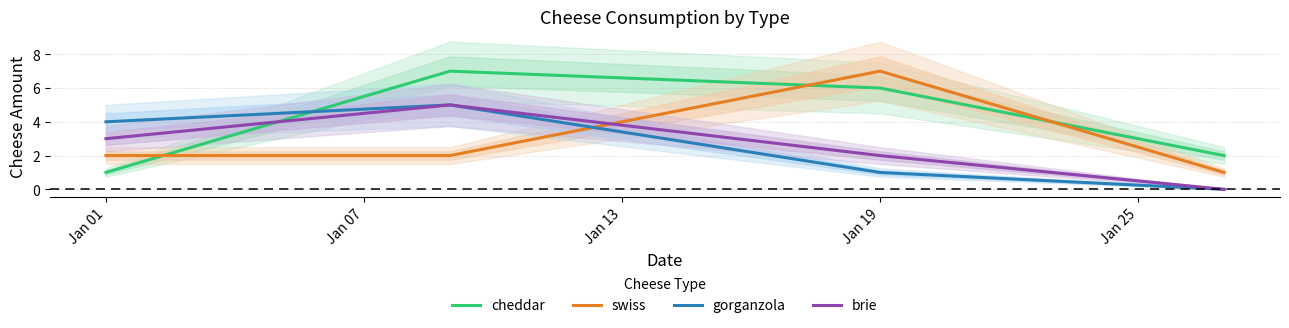

Is it true that gorganzola equals 2 at Jan 01?

False